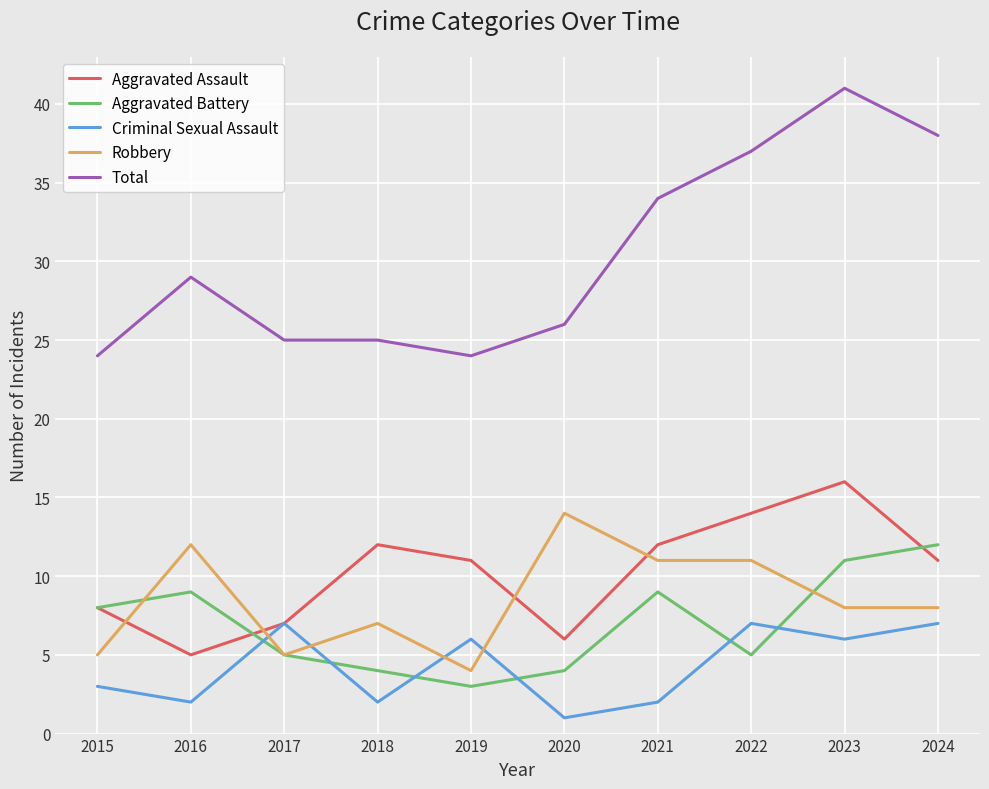

Rank the series by their maximum value, from highest to lowest.

Total, Aggravated Assault, Robbery, Aggravated Battery, Criminal Sexual Assault